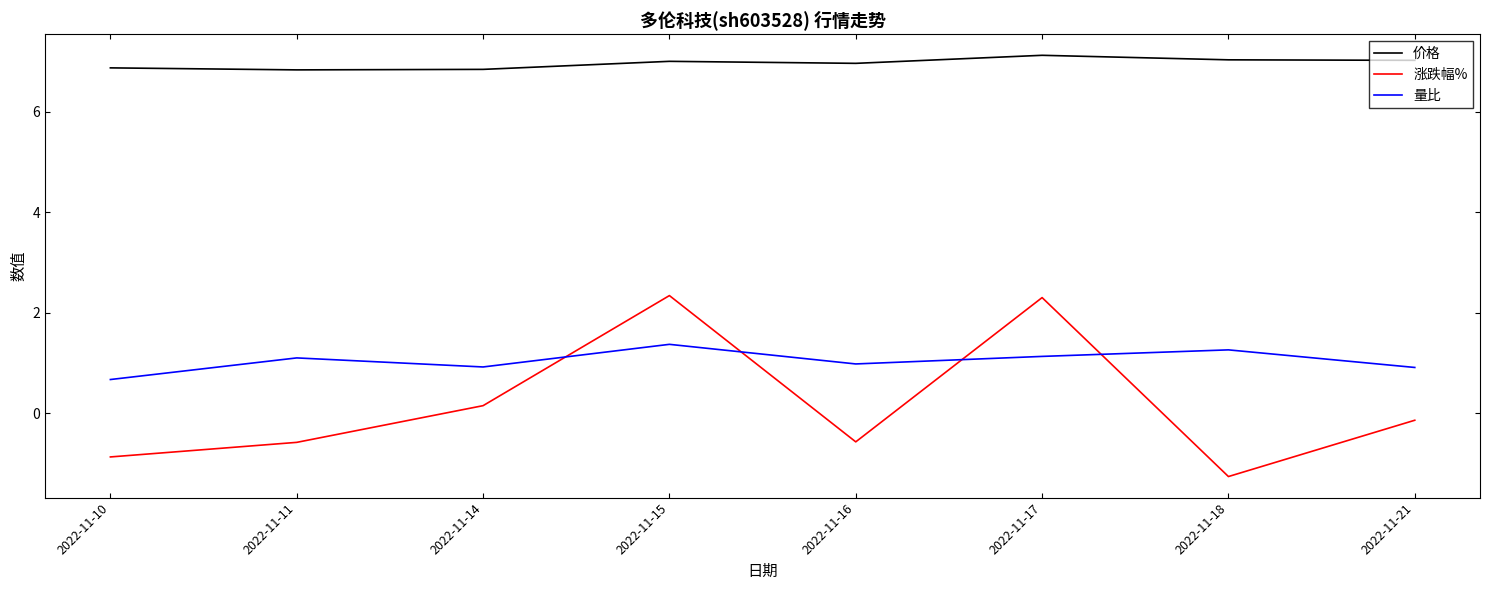

At which category does 涨跌幅% reach its first local peak?

2022-11-15